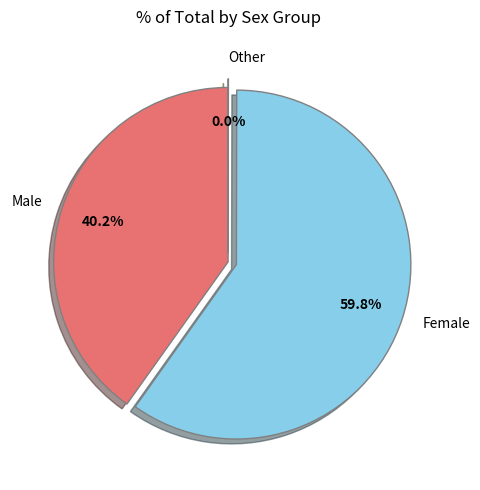

What is the largest slice in the pie chart?

Female